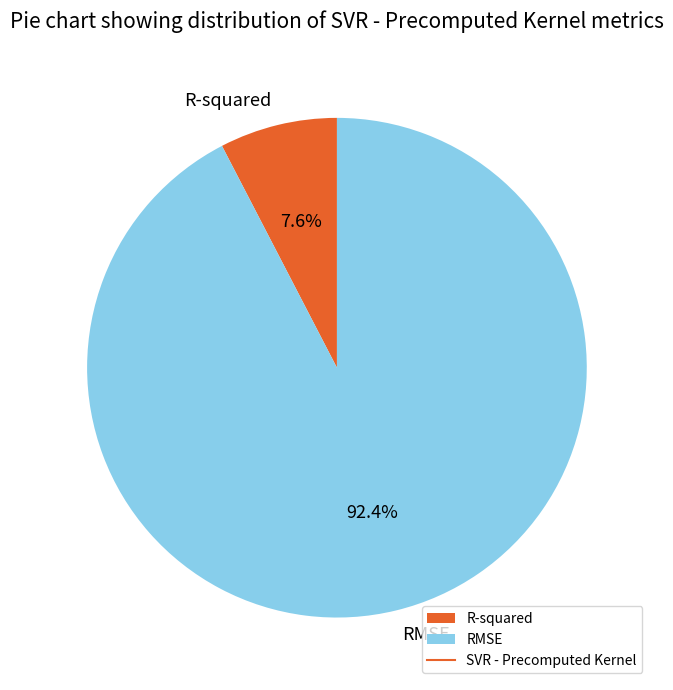

Is R-squared the majority of the pie?

No